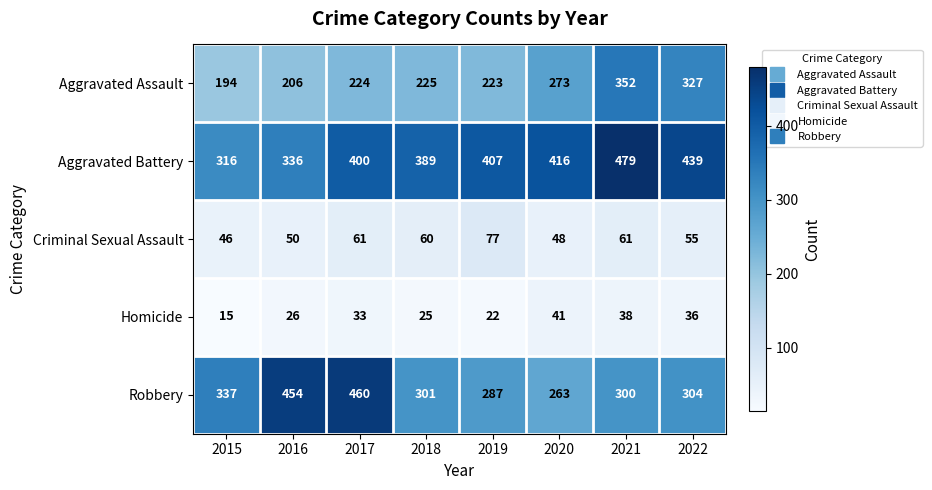

What is the maximum value shown in the chart?

479